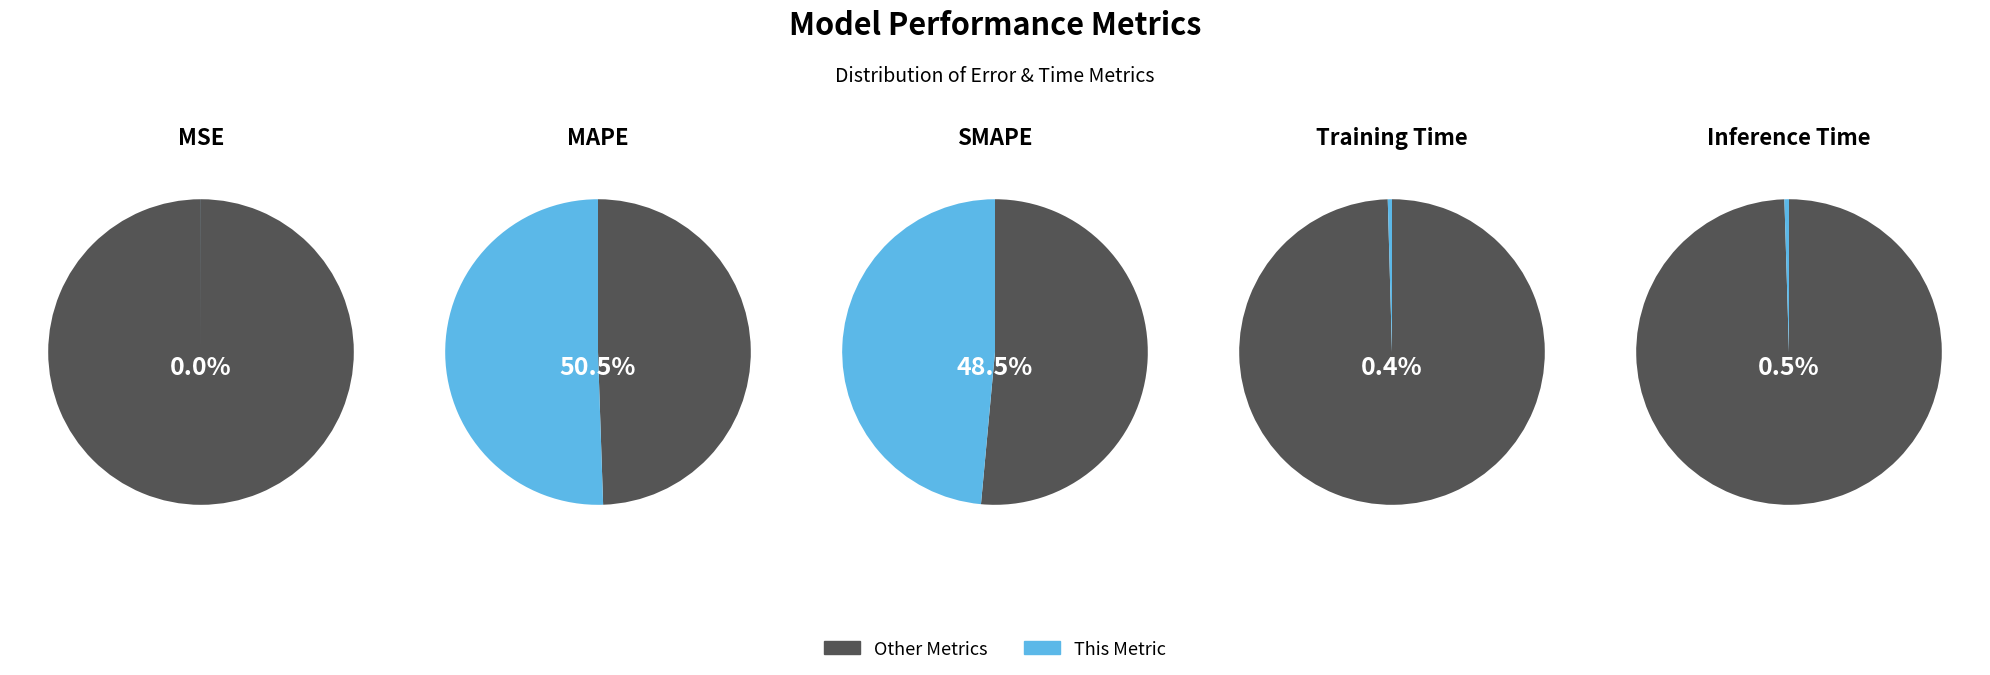

To the nearest percent, what is the average slice percentage?

20%